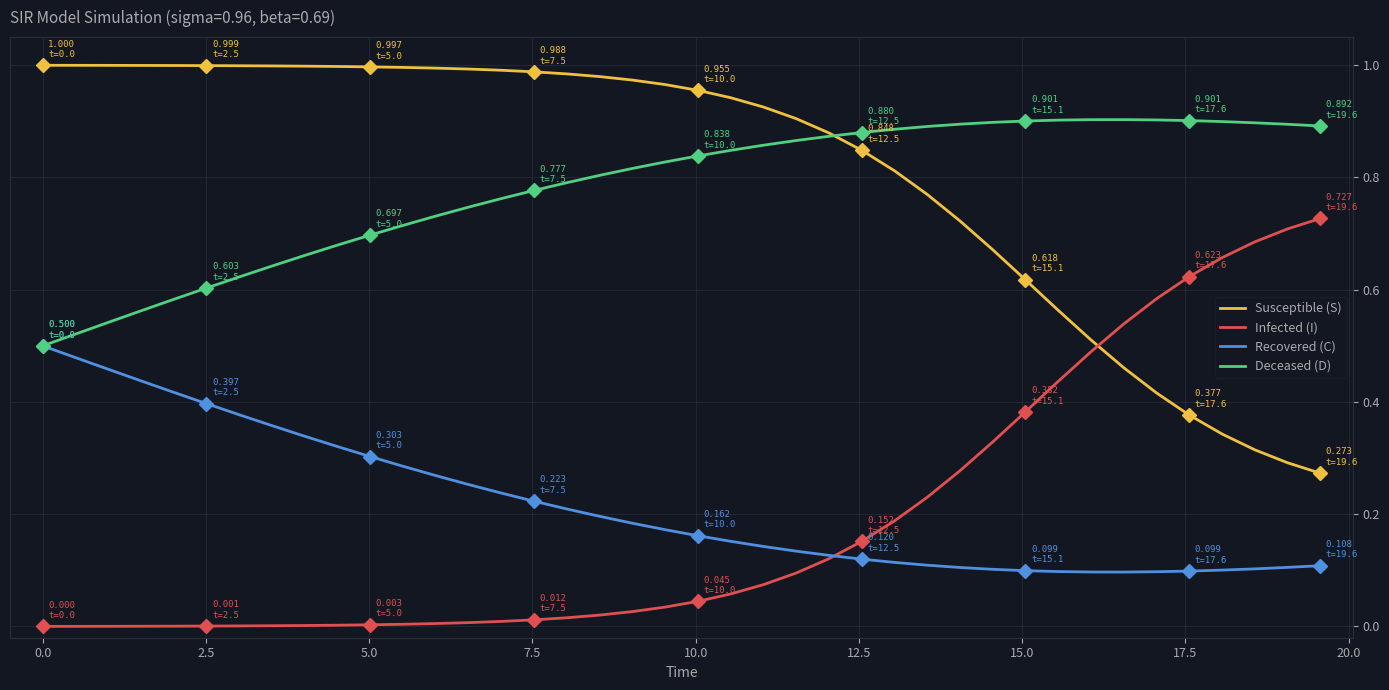

List the series in order of their peak value, highest first.

Susceptible (S), Deceased (D), Infected (I), Recovered (C)